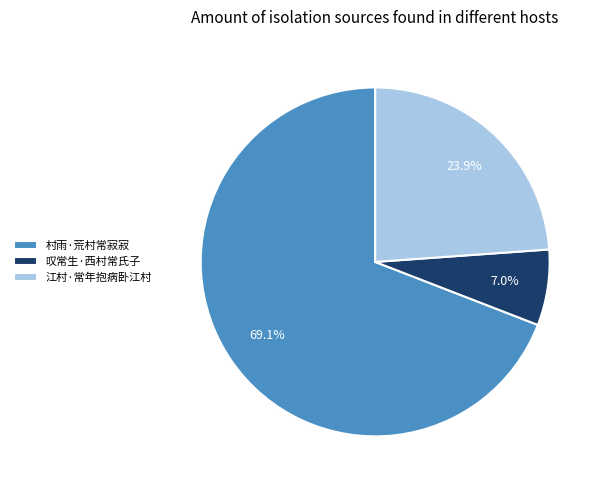

How many slices are in this pie chart?

3